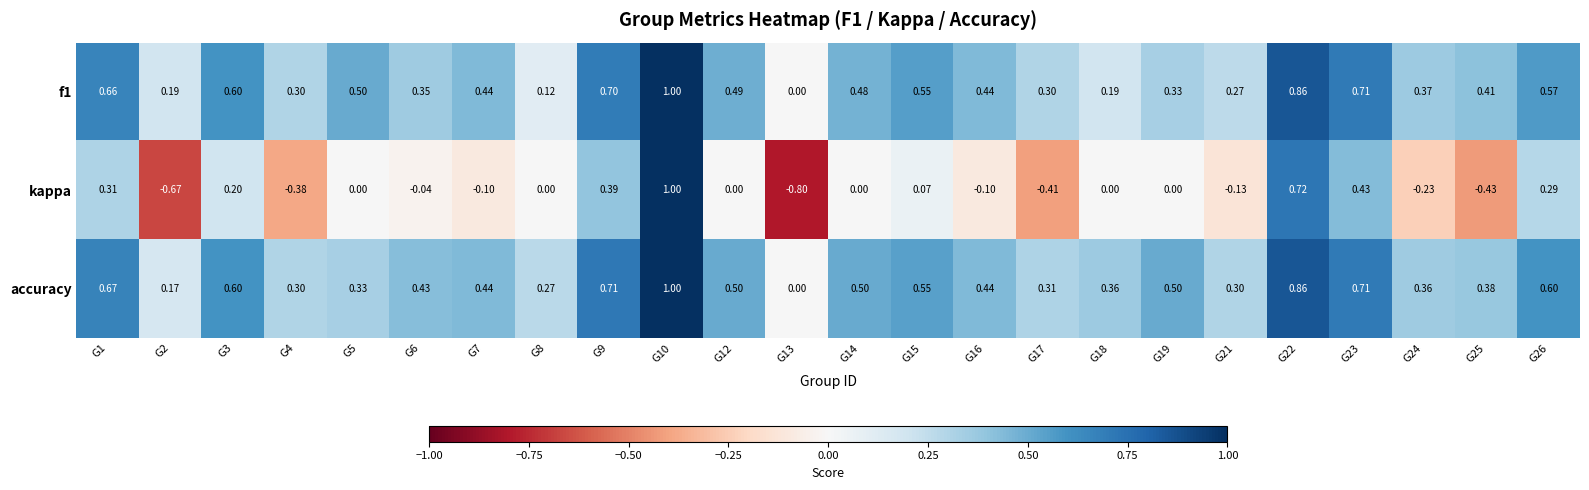

Between G3 and G10, which series saw the biggest shift?

kappa